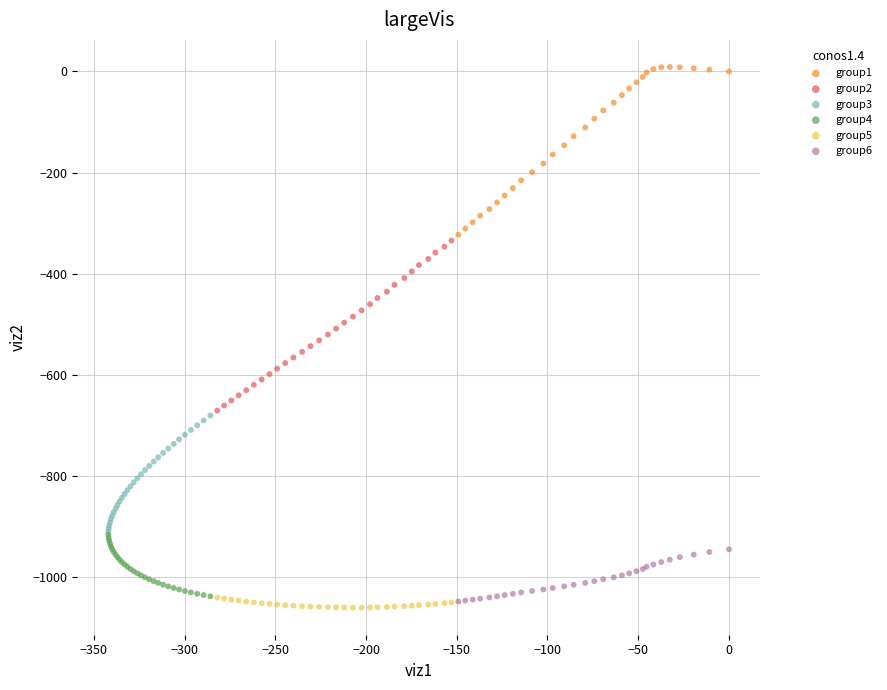

Which series reaches the maximum Y coordinate?

group1